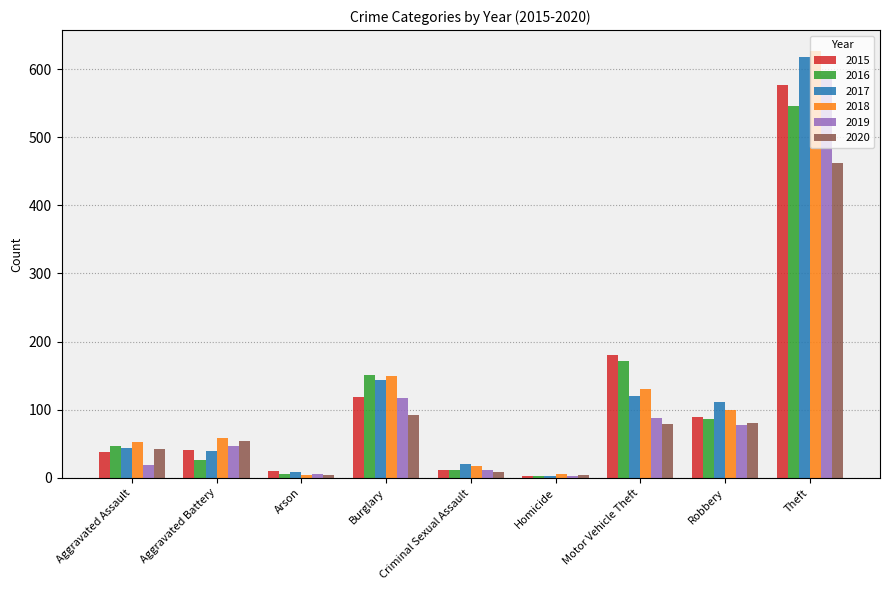

What are all the series names shown in the legend?

2015, 2016, 2017, 2018, 2019, 2020